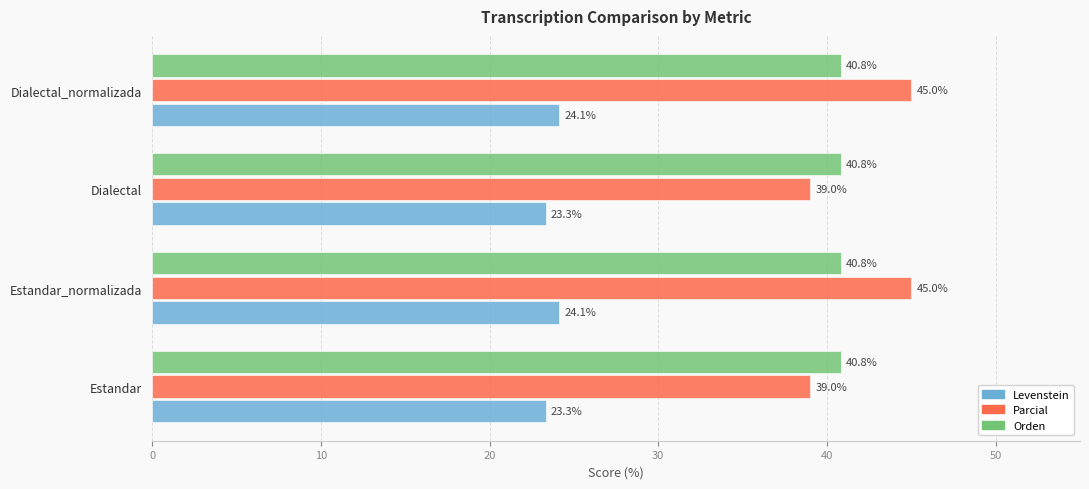

What is the difference between the second highest and minimum values in the Parcial series?

6.0